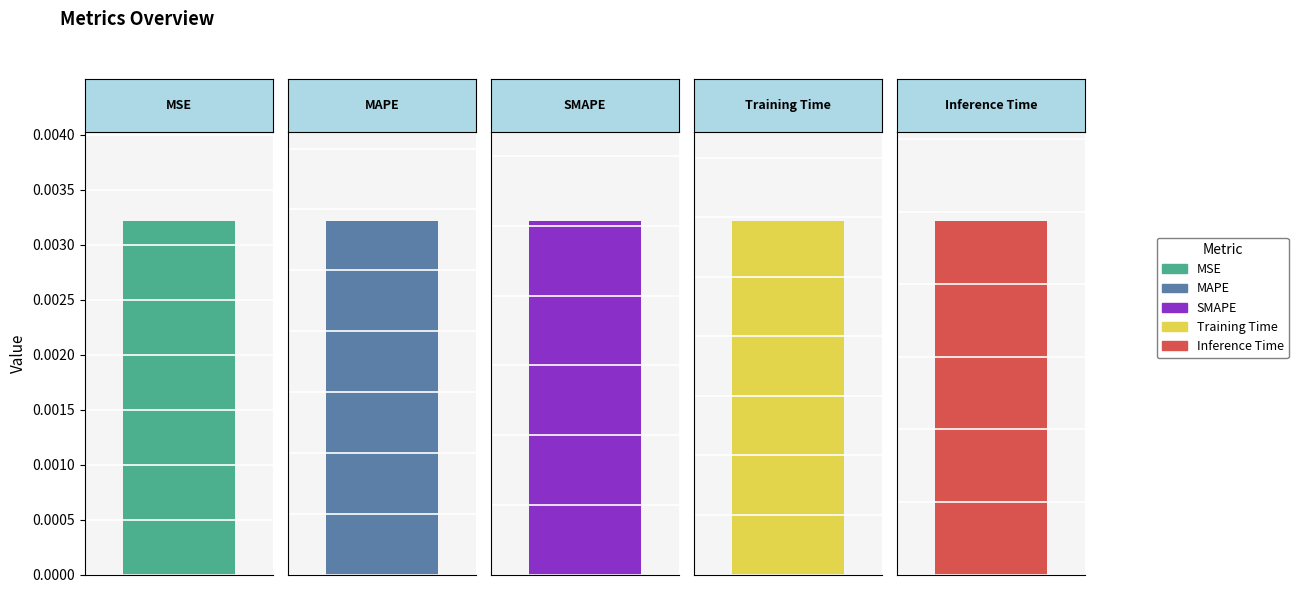

Are the bars grouped side by side (vs. stacked)?

No